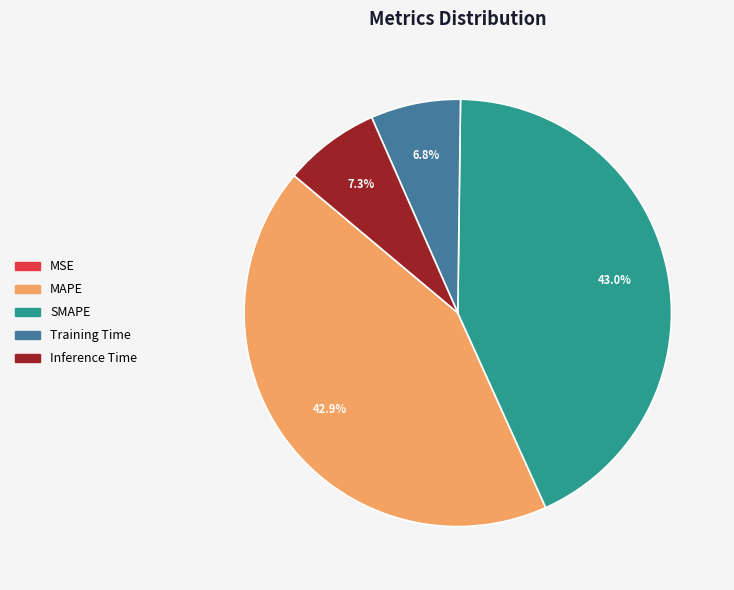

What percentage is NOT represented by Training Time?

93.2%